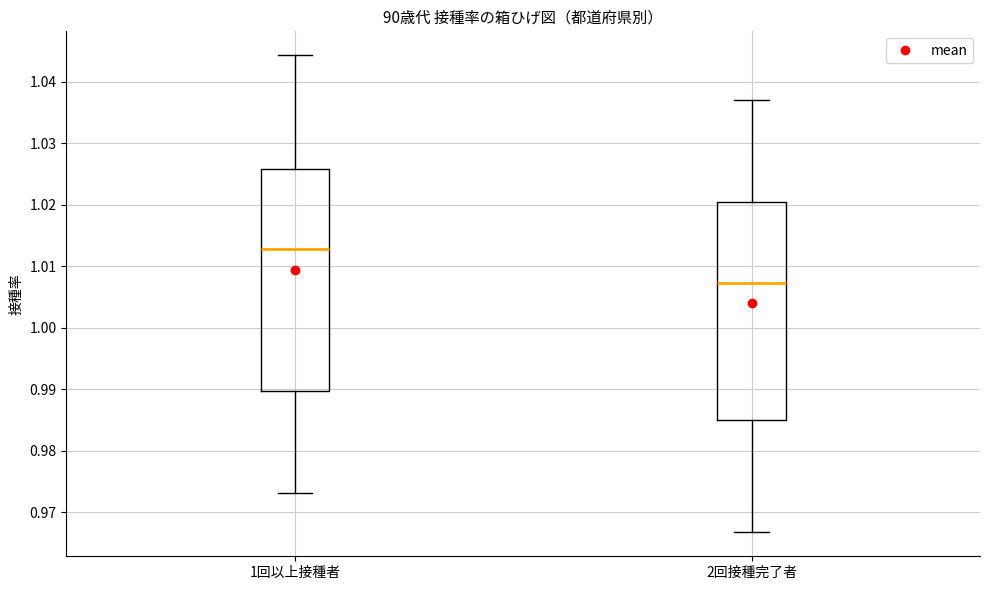

Where is the lower edge of the box for 2回接種完了者 on the y-axis? The values are not printed on the chart, so give them approximately, as read against the axis.

0.985